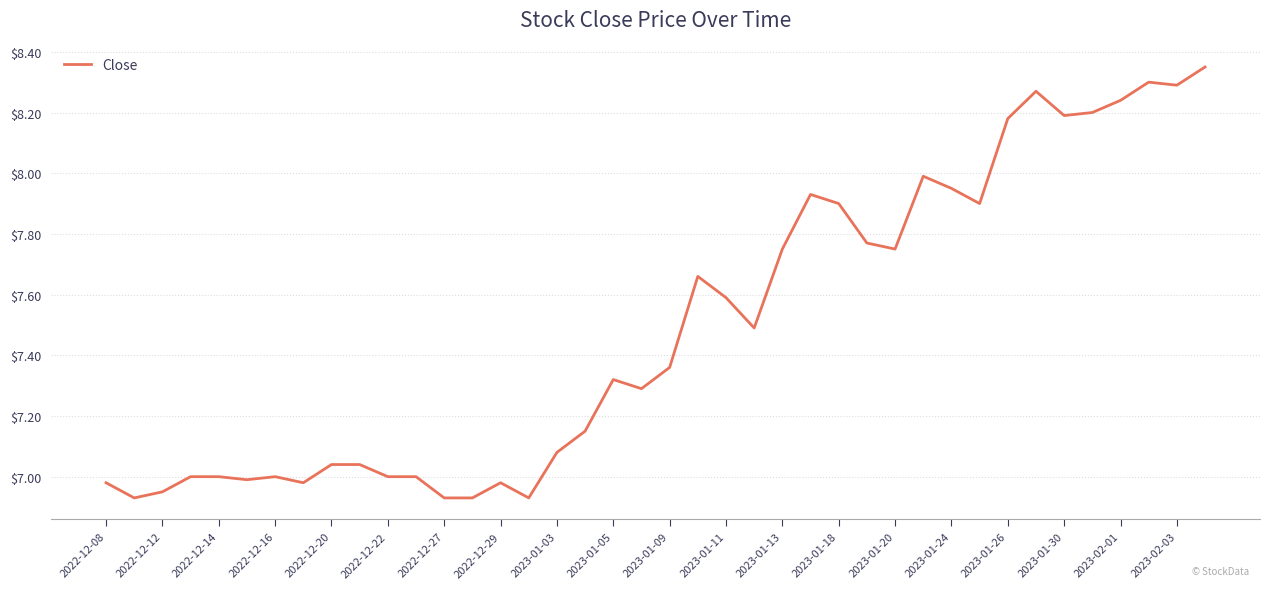

What is the difference between the maximum and minimum values?

1.4